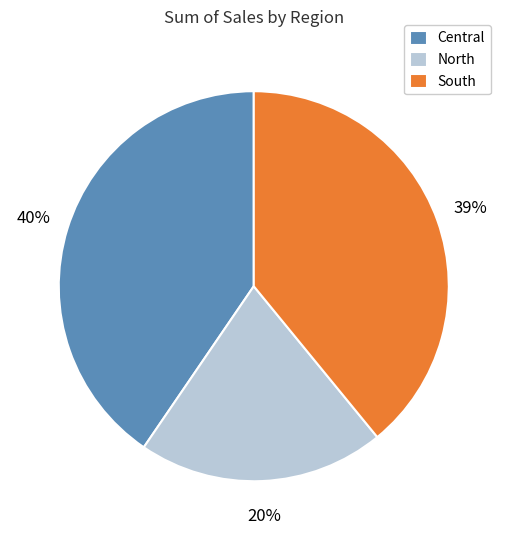

Combined, do North and Central account for over 50%?

Yes